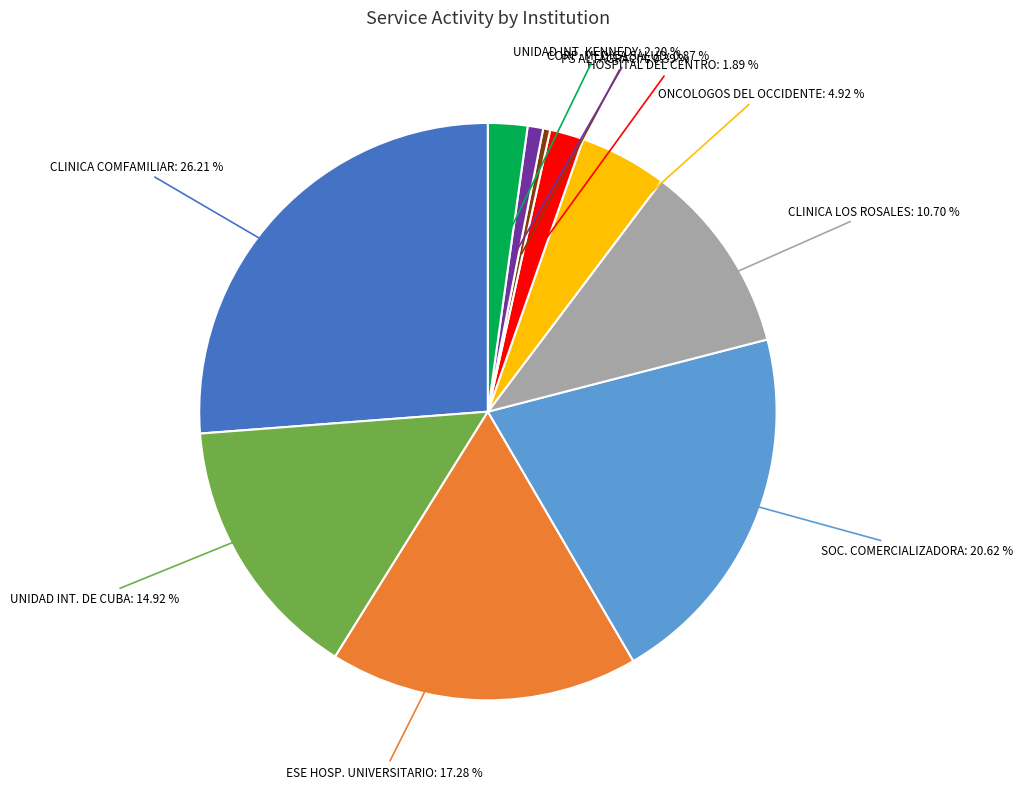

Does any single category account for the majority?

No